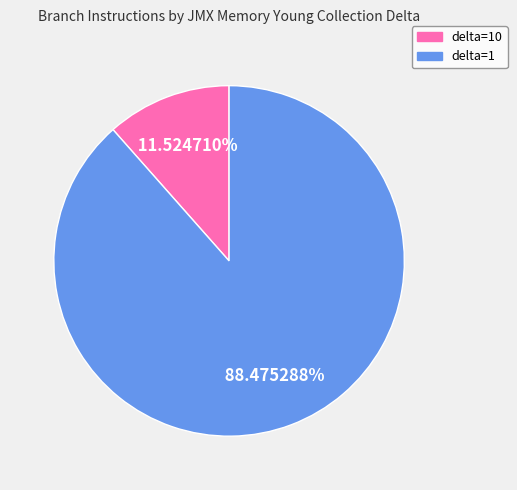

Is there a majority slice in this chart?

Yes